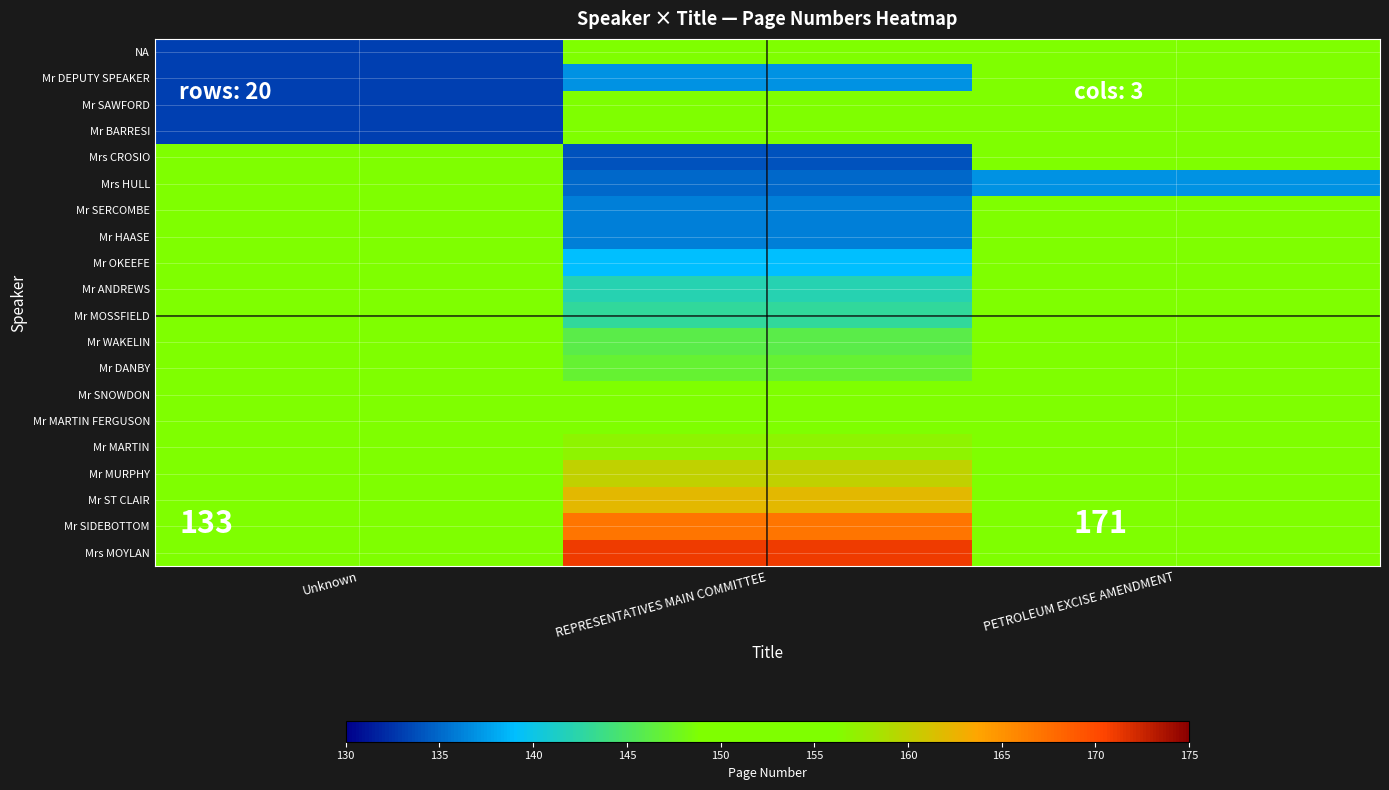

At REPRESENTATIVES MAIN COMMITTEE, list the series in order from smallest to largest.

NA, Mr DEPUTY SPEAKER, Mr SAWFORD, Mr BARRESI, Mrs CROSIO, Mrs HULL, Mr SERCOMBE, Mr HAASE, Mr OKEEFE, Mr ANDREWS, Mr MOSSFIELD, Mr WAKELIN, Mr DANBY, Mr SNOWDON, Mr MARTIN FERGUSON, Mr MARTIN, Mr MURPHY, Mr ST CLAIR, Mr SIDEBOTTOM, Mrs MOYLAN